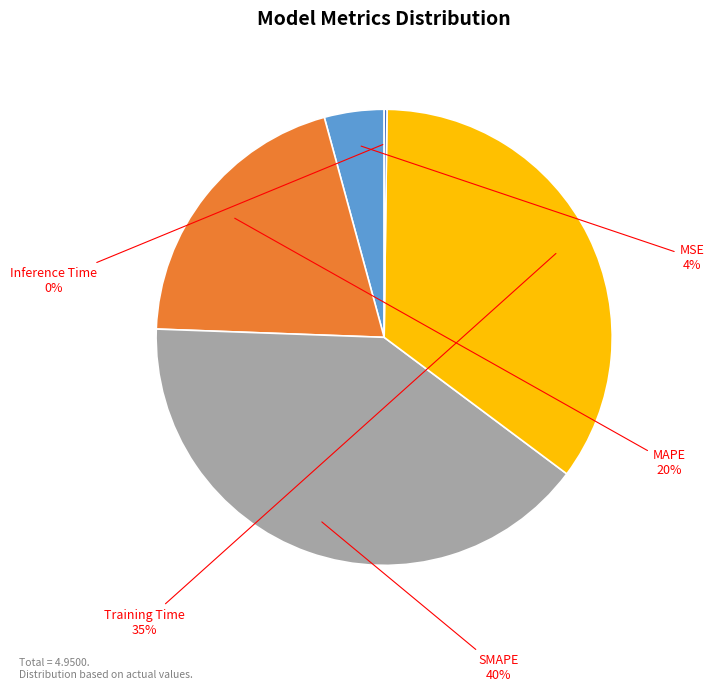

What is the largest slice in the pie chart?

SMAPE